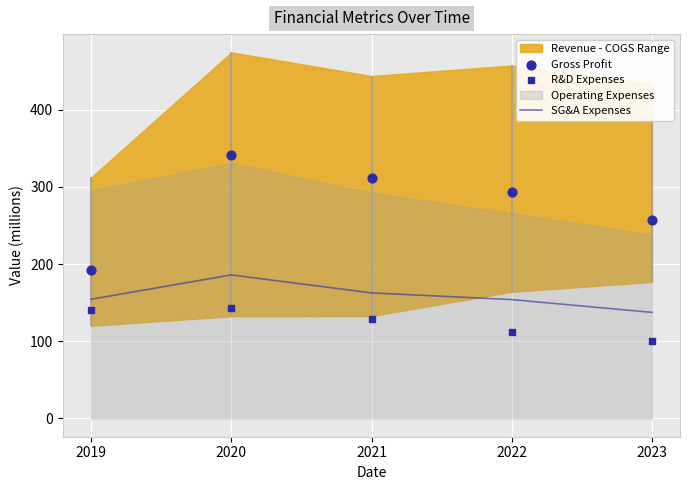

What is the maximum value for SG&A Expenses?

185.9